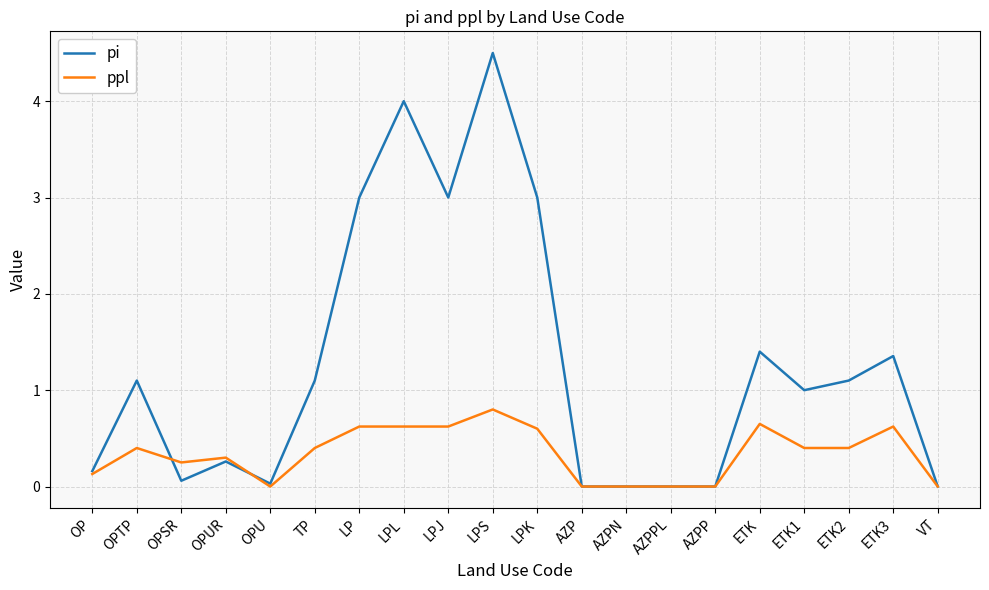

What is the sum of all pi values?

25.1